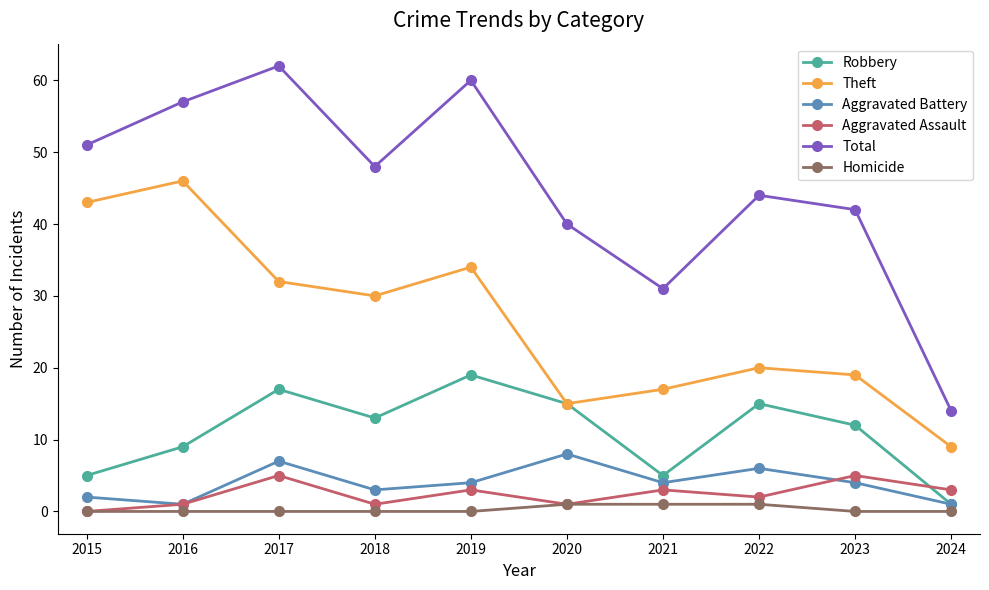

Rank the series at 2023 from highest to lowest value.

Total, Theft, Robbery, Aggravated Assault, Aggravated Battery, Homicide